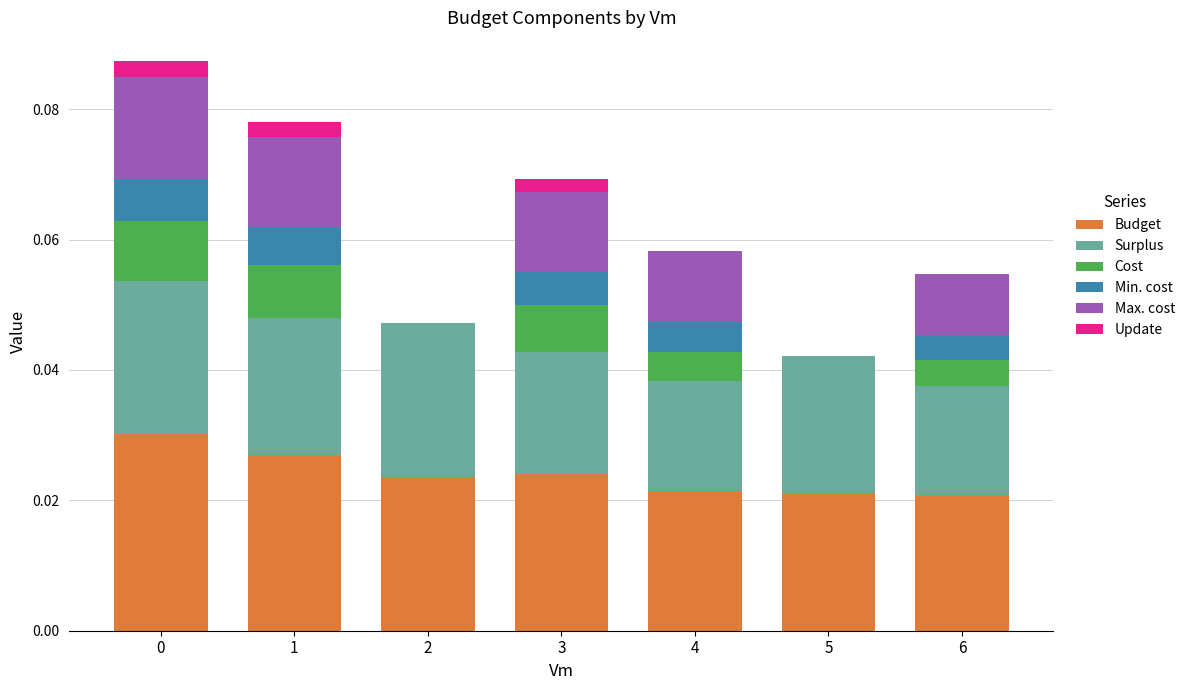

How many Max. cost values are between 0 and 1?

7